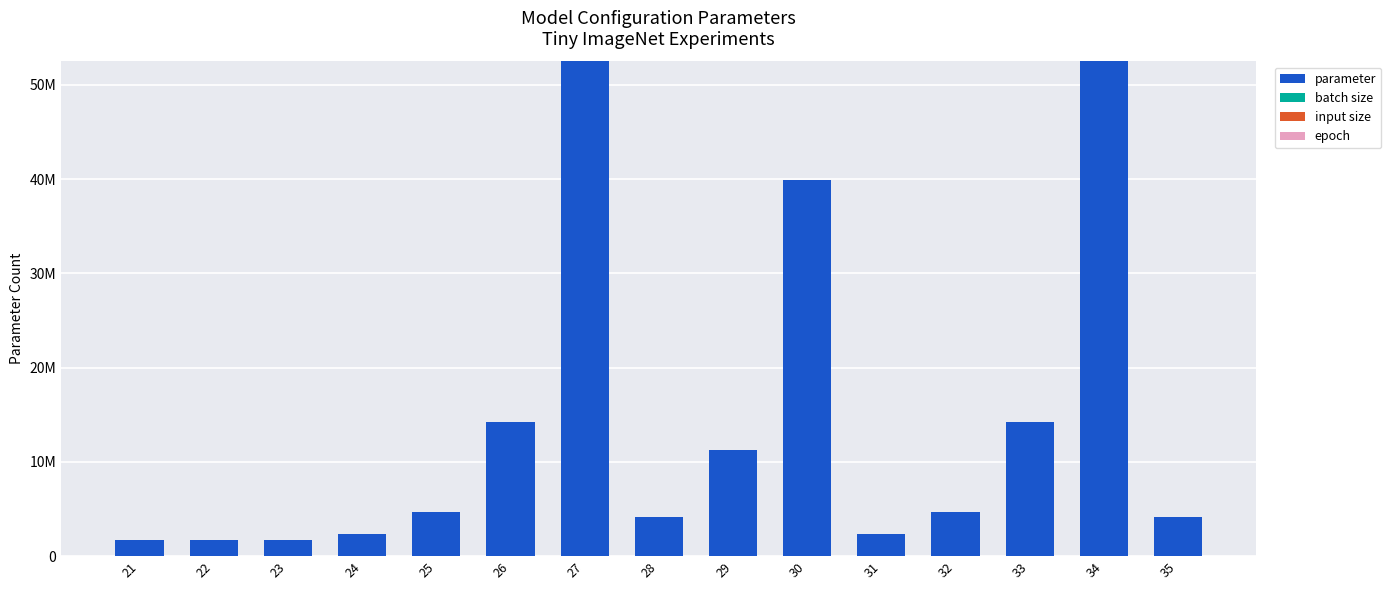

The value of epoch at 30 is 400. True or false?

True